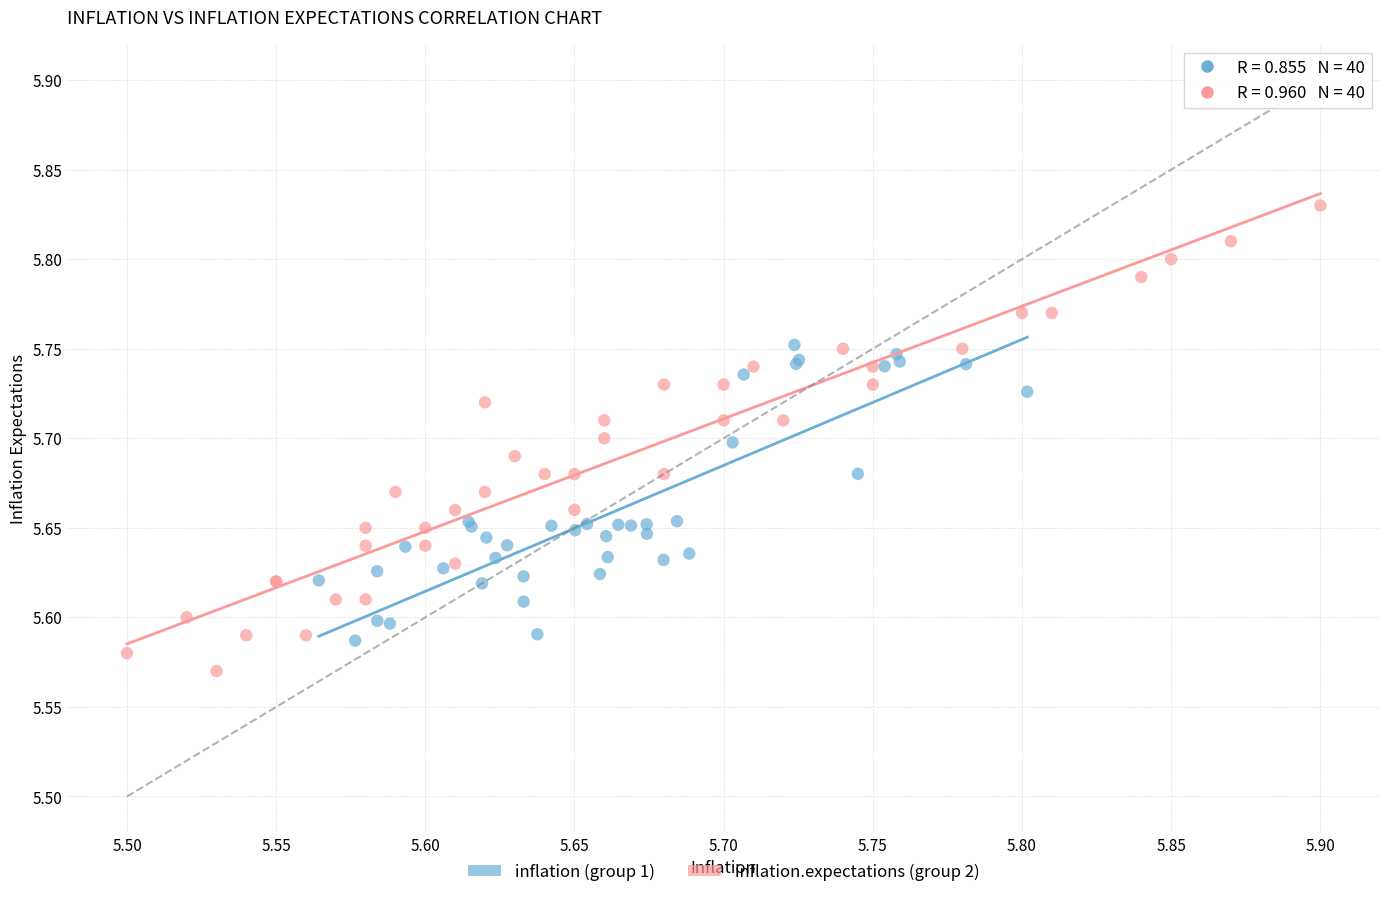

Which series has the widest spread of Y values?

inflation.expectations (group 2)